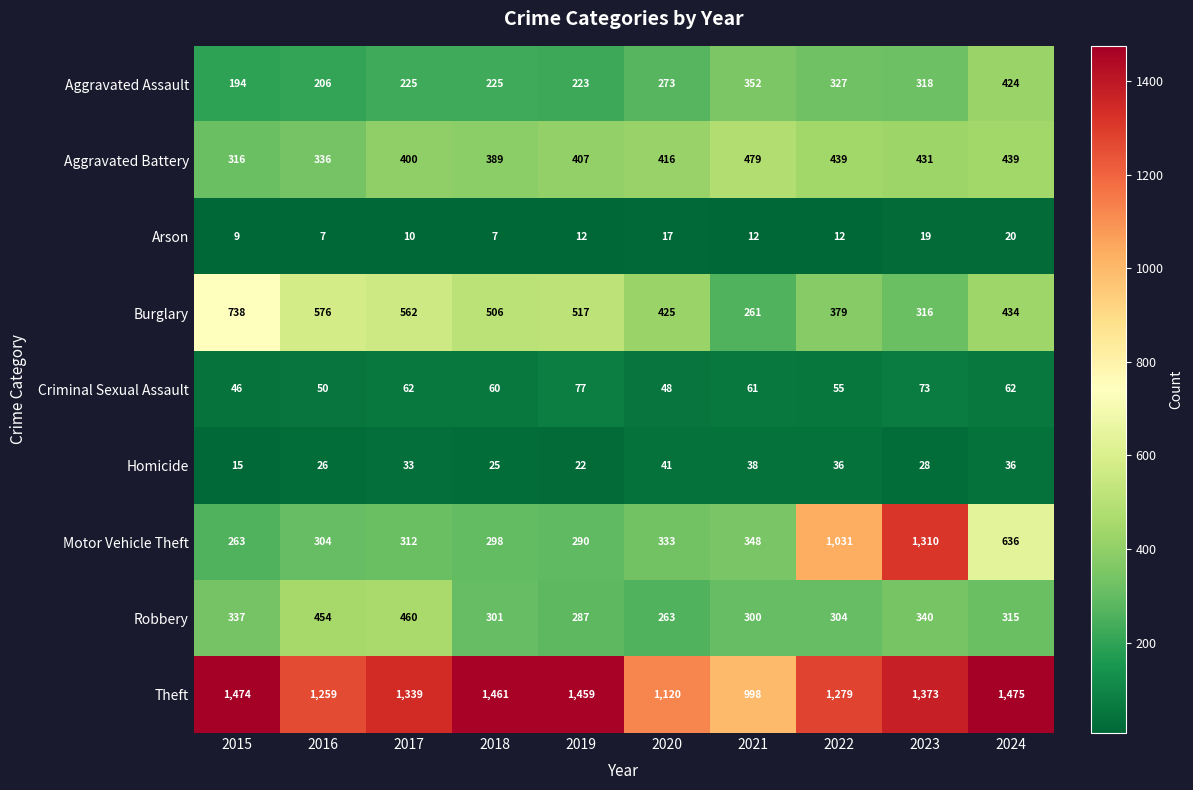

At 2021, list the series in order from smallest to largest.

Arson, Homicide, Criminal Sexual Assault, Burglary, Robbery, Motor Vehicle Theft, Aggravated Assault, Aggravated Battery, Theft